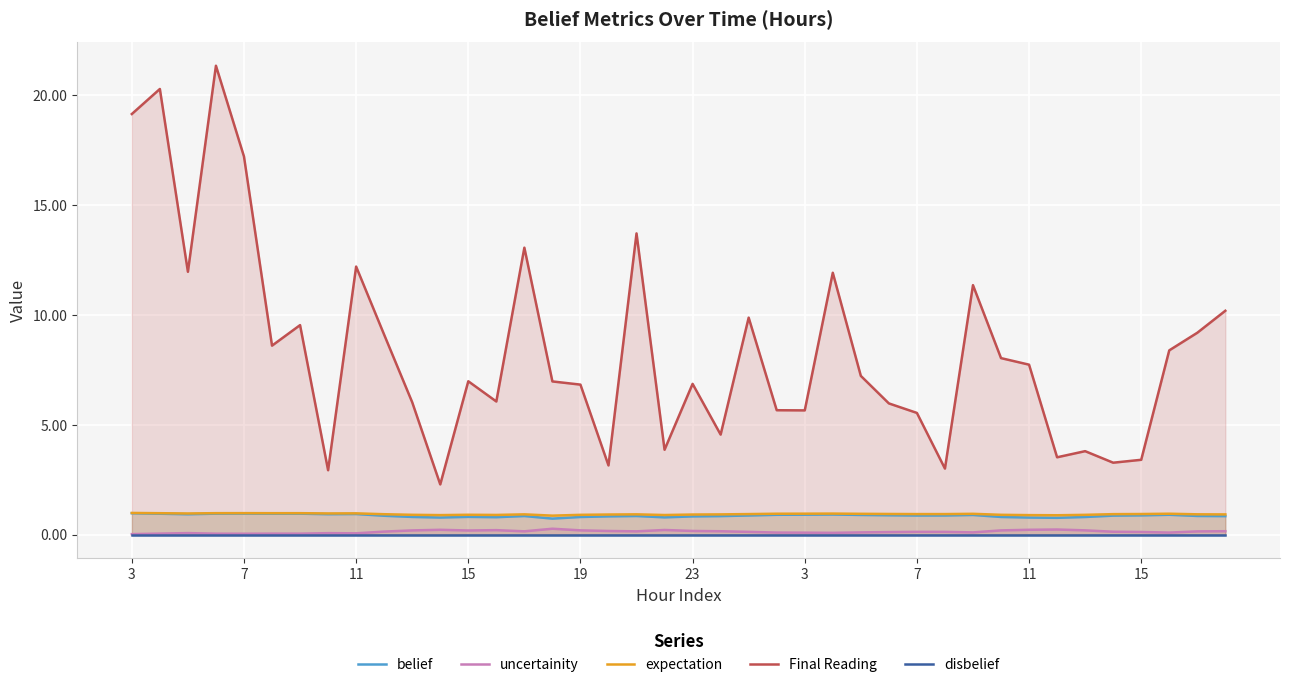

The value of expectation at 15 is 0.9. True or false?

True